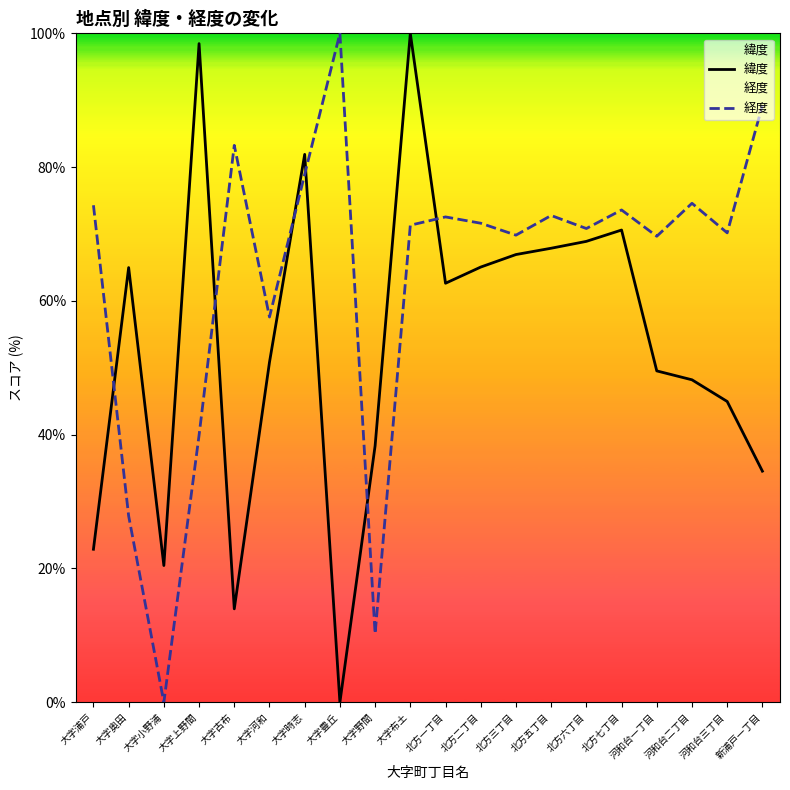

Between which two adjacent categories do 緯度 and 経度 first intersect?

大字浦戸 and 大字奥田